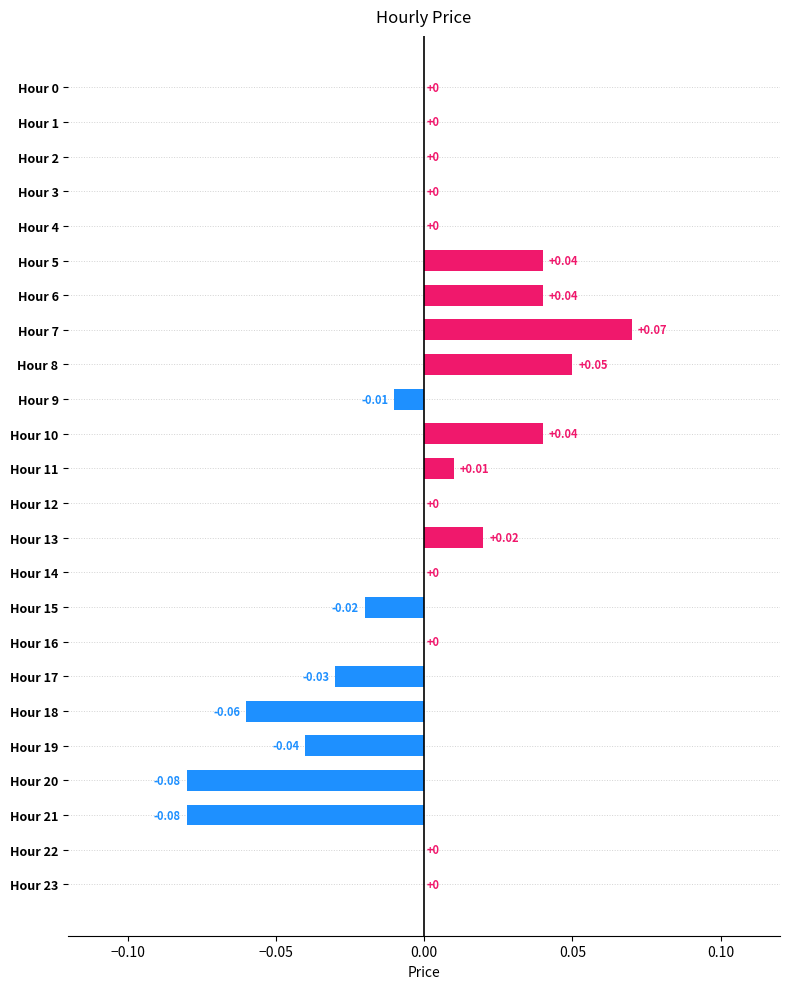

Which has a higher value, Hour 7 or Hour 17?

Hour 7